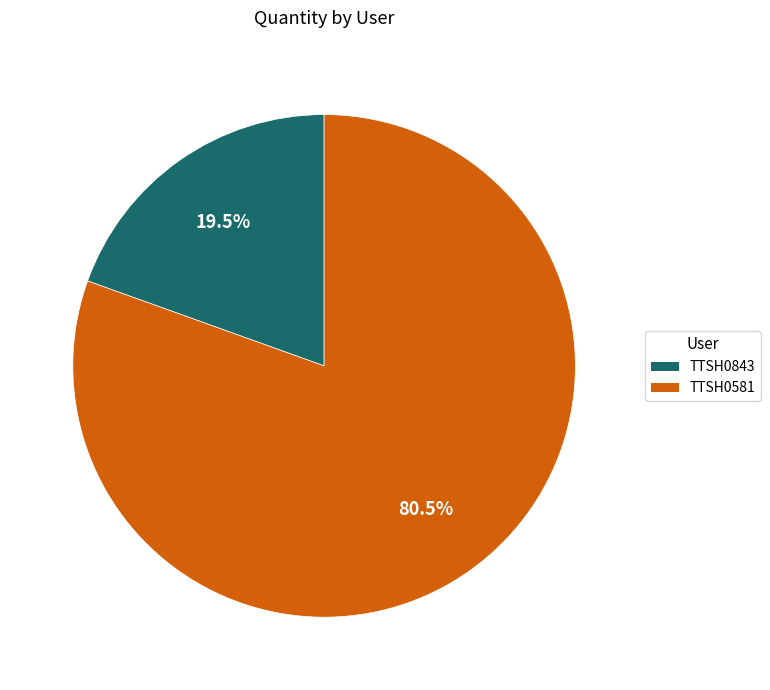

What is the ratio of the value at TTSH0843 to the value at TTSH0581?

0.2